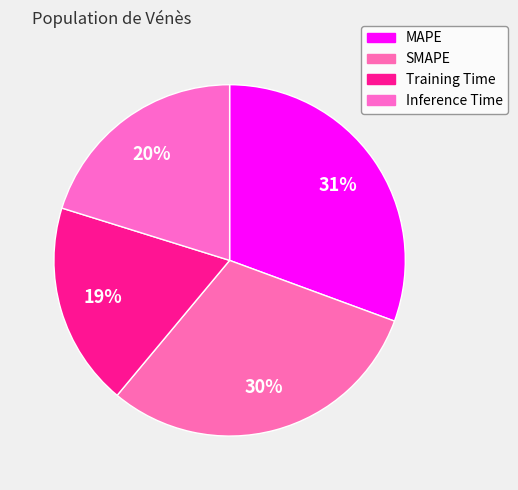

How many segments does this pie chart have?

4